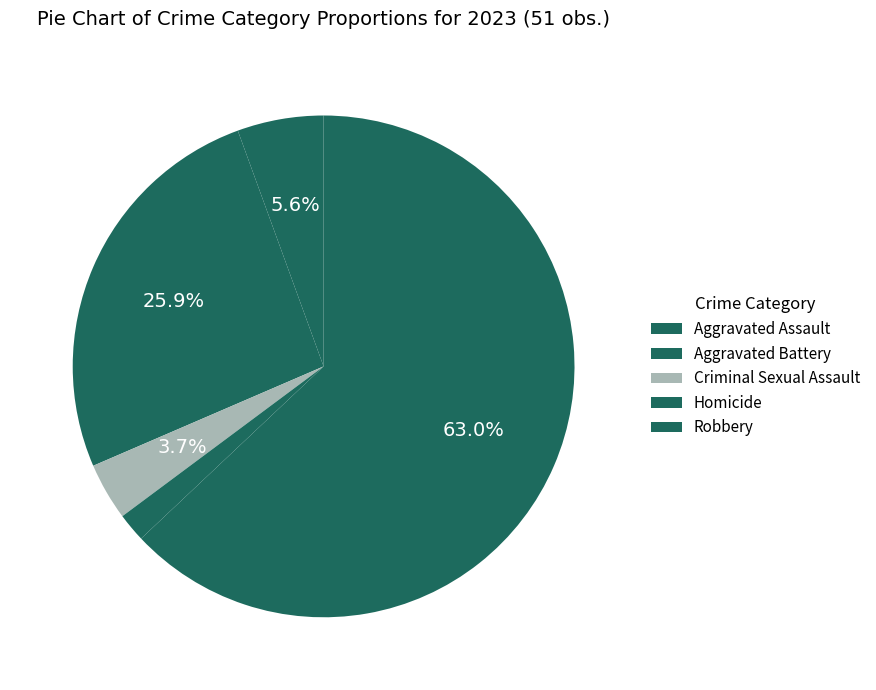

How many segments does this pie chart have?

5